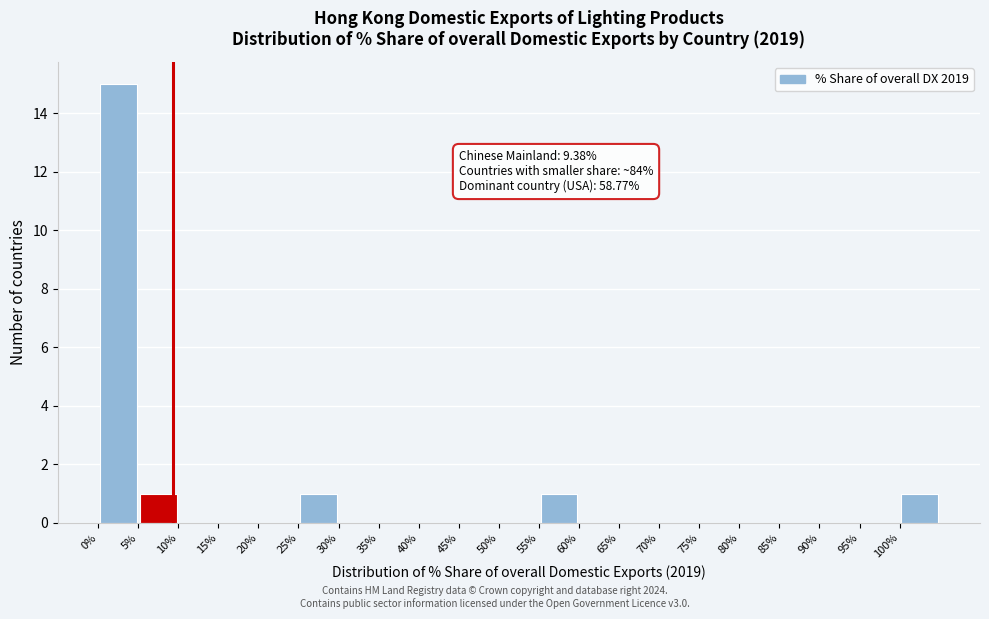

Over which range of the x-axis is the bar tallest?

0 to 5